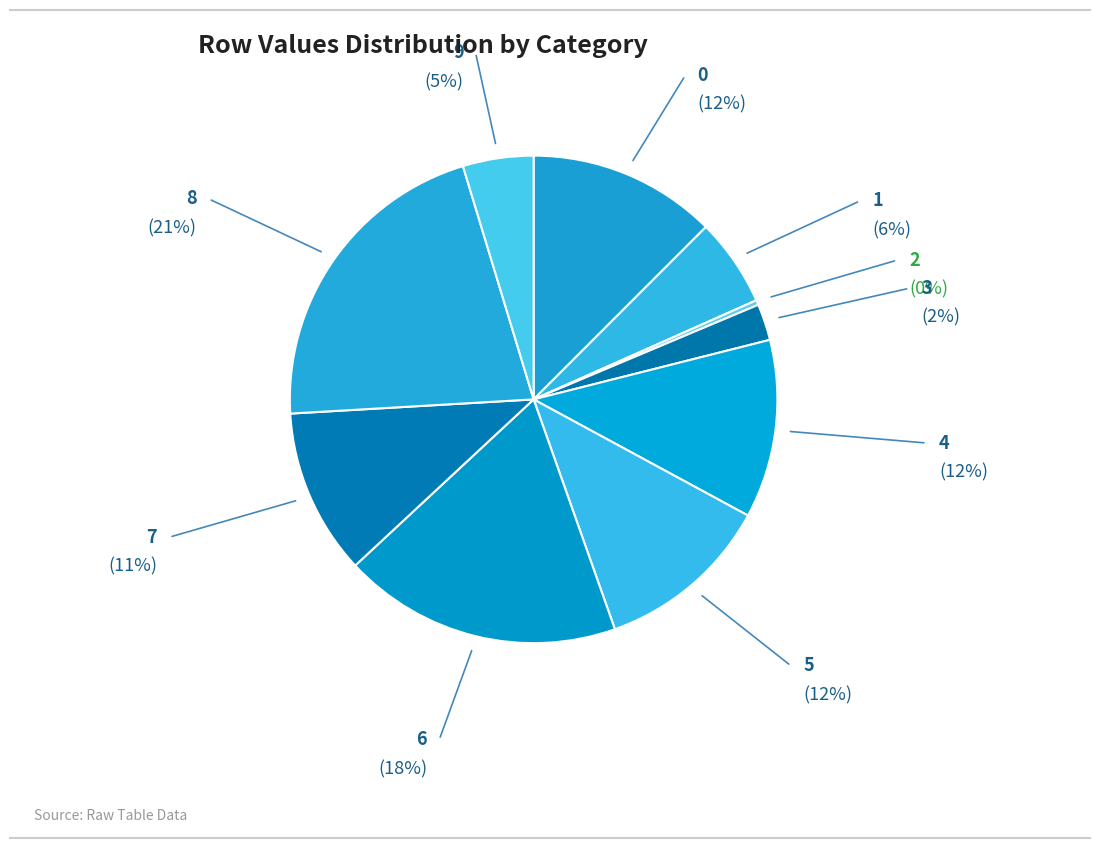

What is the largest slice in the pie chart?

8